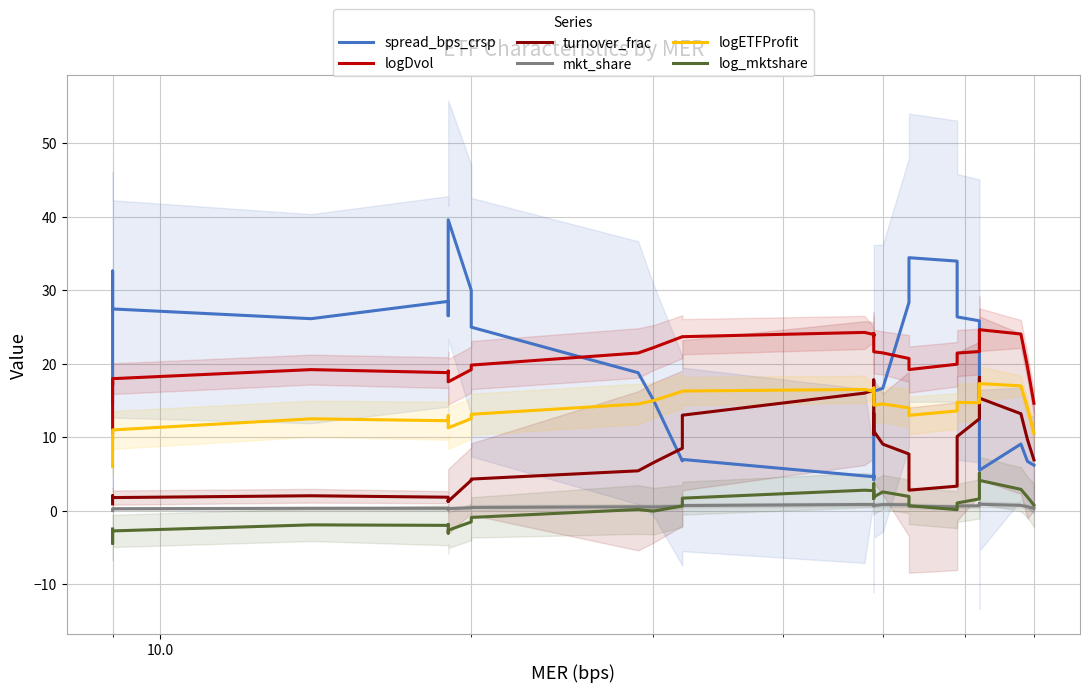

How many data points does each series have?

40